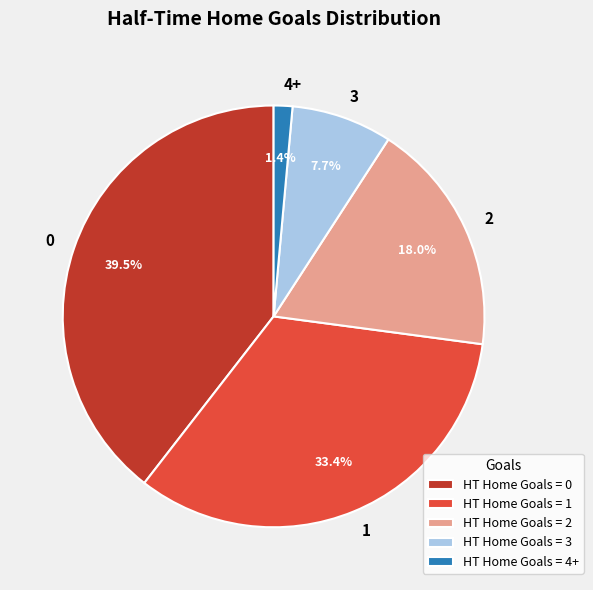

Does 3 account for over 50% of the chart?

No